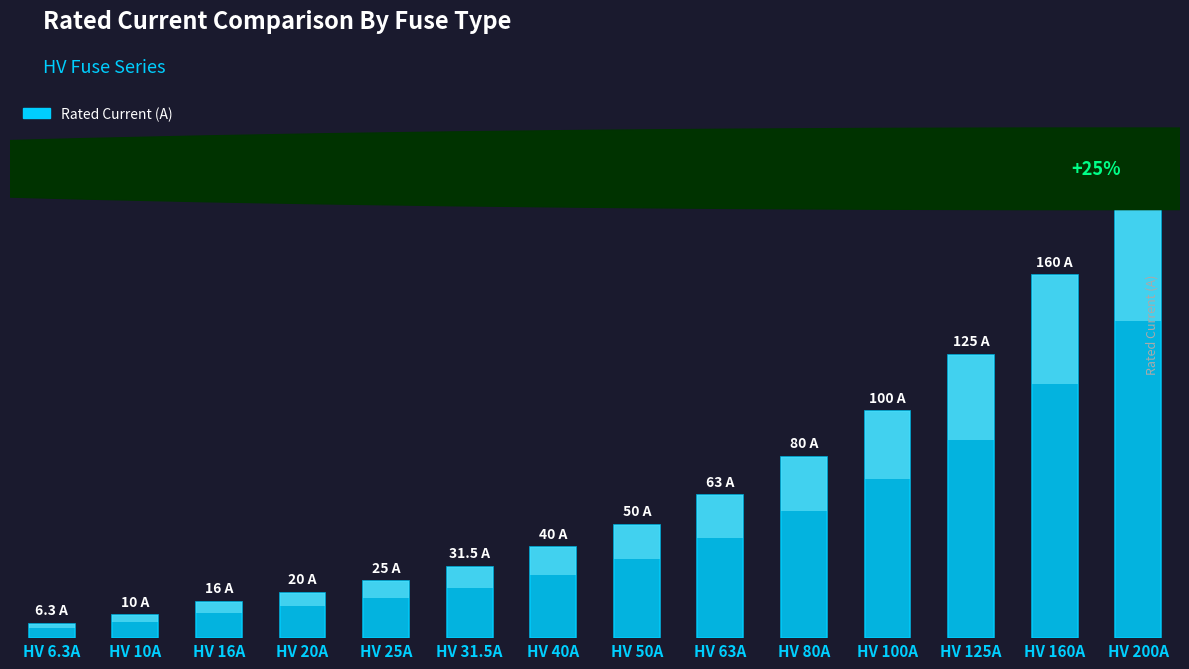

What is the difference between the values at HV 20A and HV 16A?

4.0